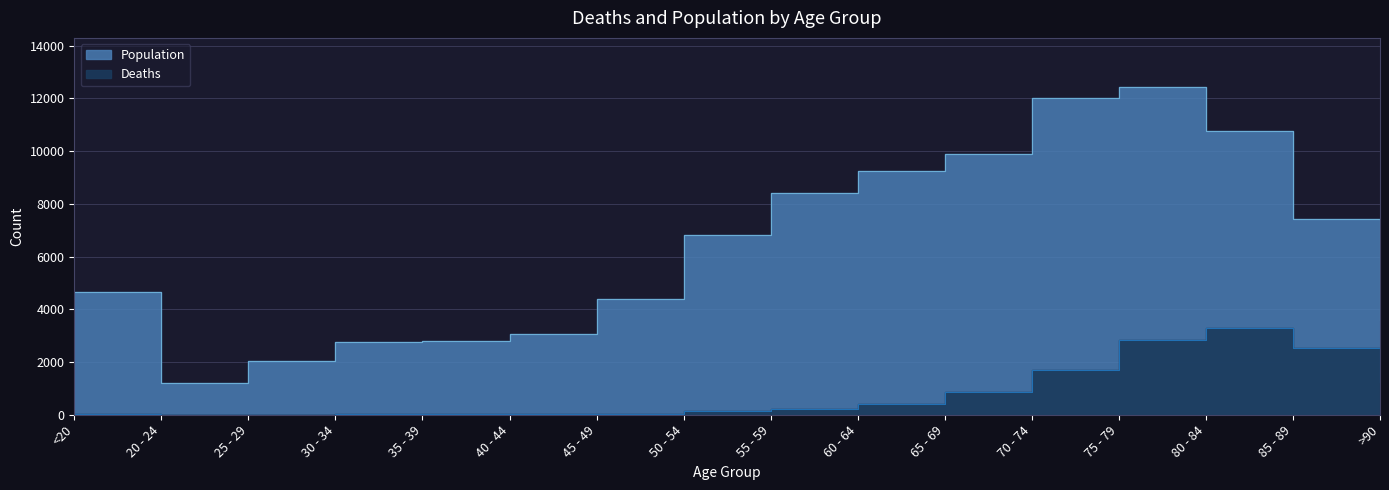

What is the sum of all Deaths values?

13343